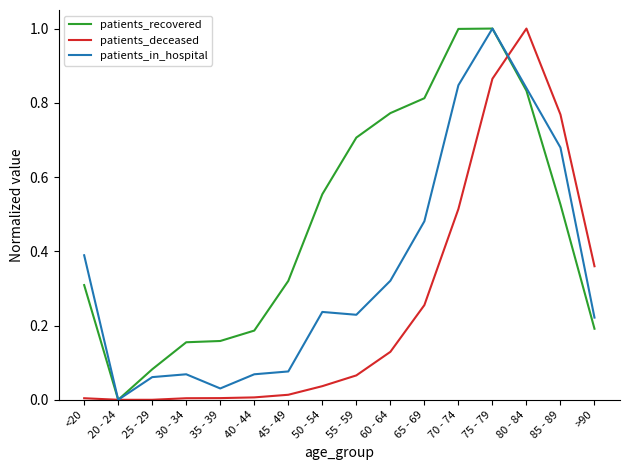

Does the chart have visible grid lines?

No